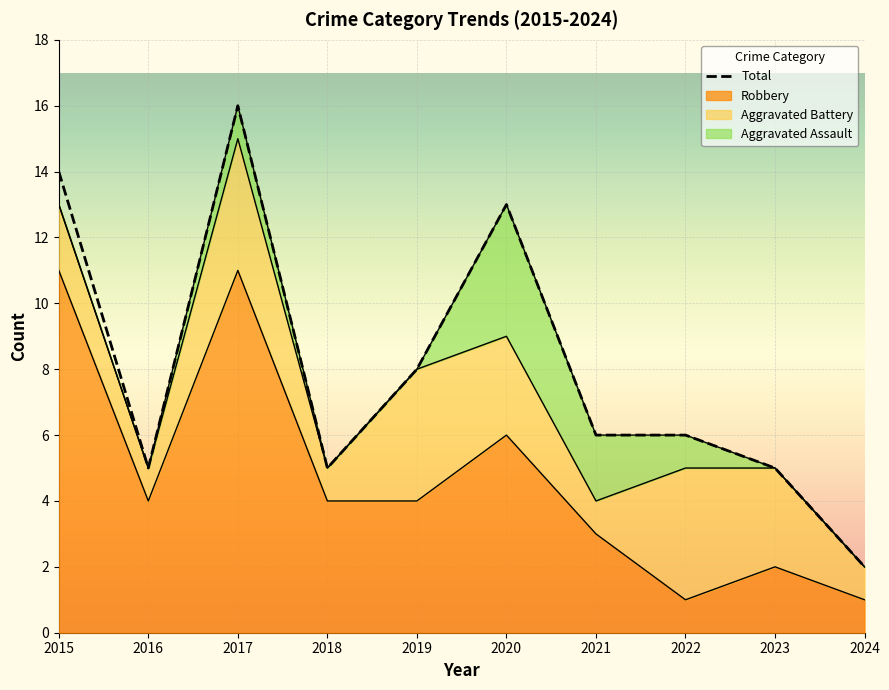

True or false: the data shows 0 at 2024.

False